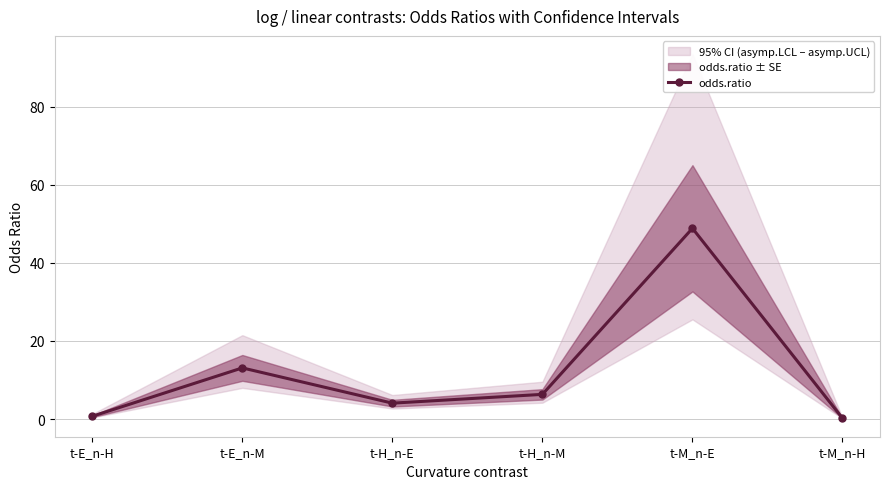

Reading right to left, transcribe all the data shown in this chart.

0.2	48.9	6.3	4.1	13.1	0.7